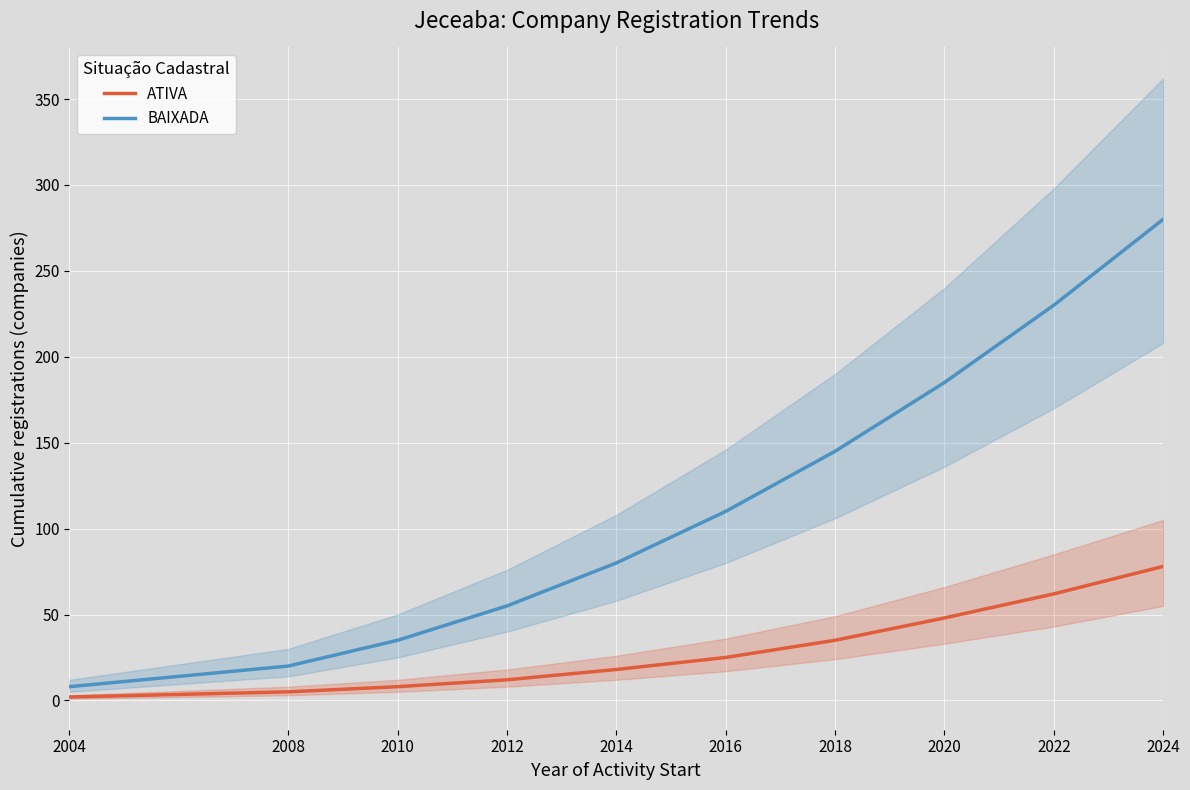

At which category does the chart reach its minimum across all series?

2004